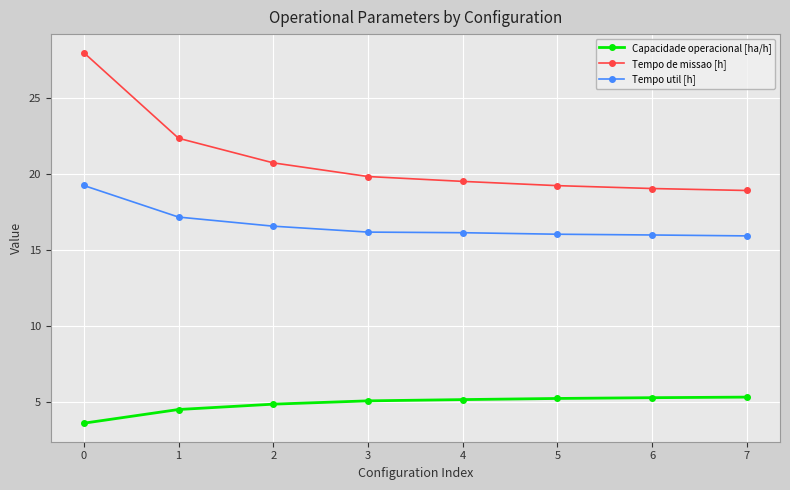

What value does the Capacidade operacional [ha/h] series have at 0?

3.6